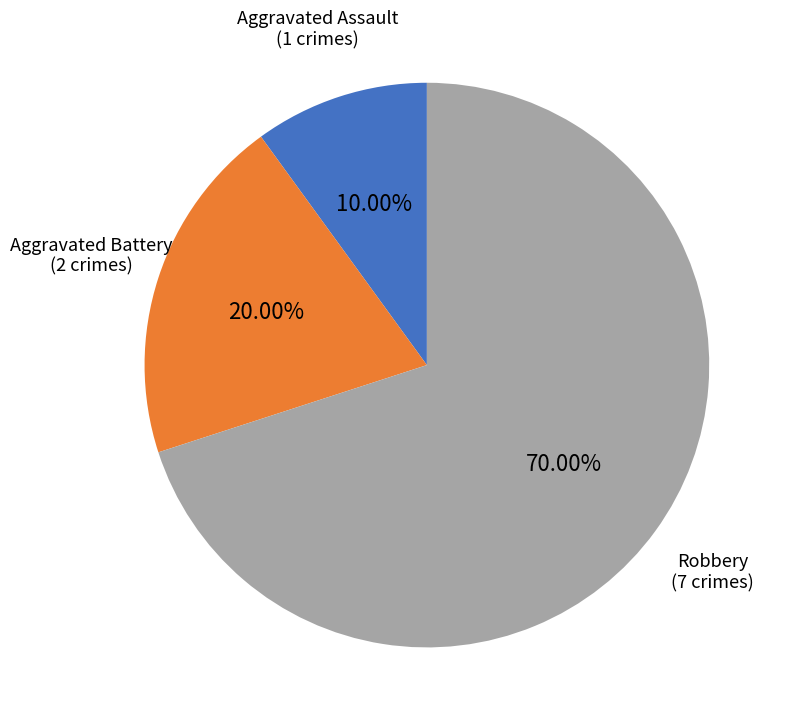

Does Aggravated Battery account for over 50% of the chart?

No